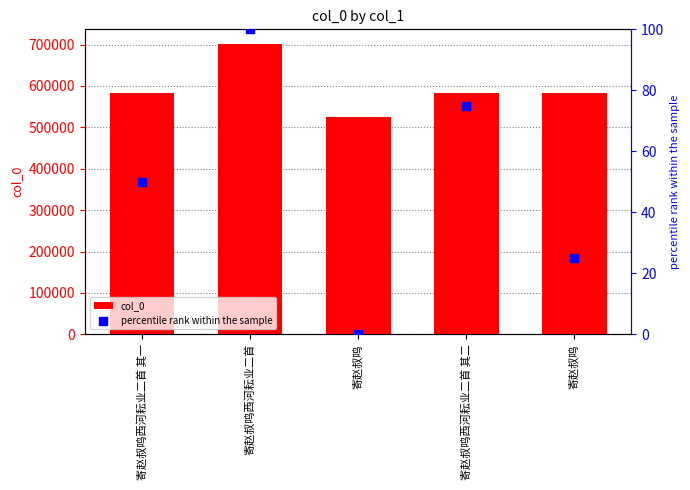

Is the value of percentile rank within the sample at 寄赵叔鸣 greater than the value of col_0 at 寄赵叔鸣?

No